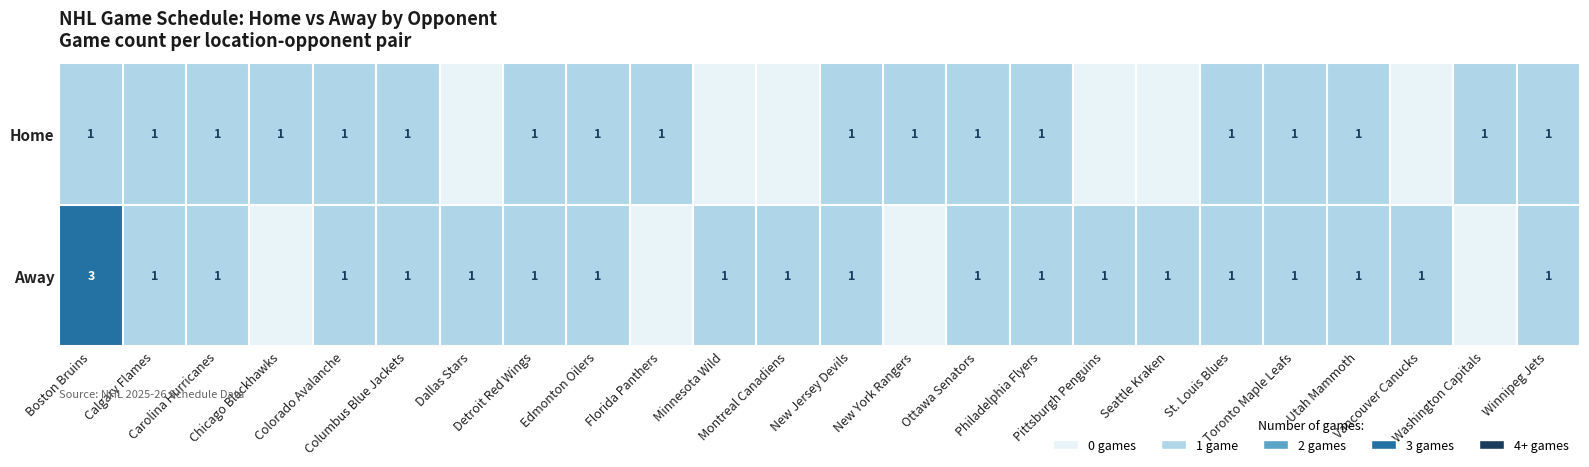

Between New York Rangers and Carolina Hurricanes, which is larger?

New York Rangers